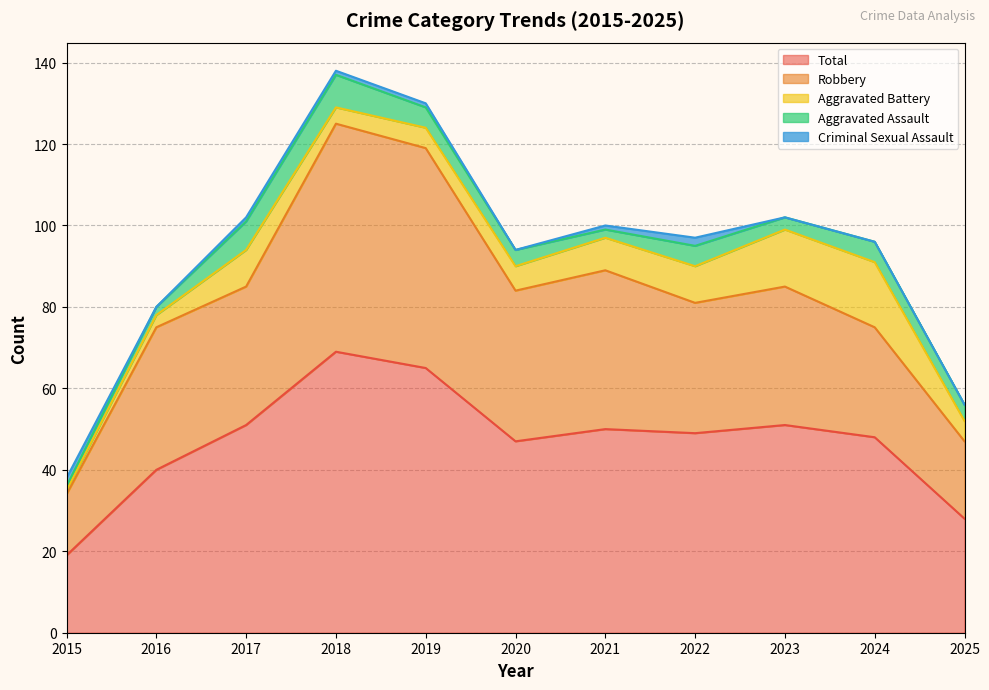

Reading left to right, what are all the values shown in this chart?

Aggravated Assault: 2015=1	2016=2	2017=7	2018=8	2019=5	2020=4	2021=2	2022=5	2023=3	2024=5	2025=4
Aggravated Battery: 2015=1	2016=3	2017=9	2018=4	2019=5	2020=6	2021=8	2022=9	2023=14	2024=16	2025=5
Criminal Sexual Assault: 2015=2	2016=0	2017=1	2018=1	2019=1	2020=0	2021=1	2022=2	2023=0	2024=0	2025=0
Robbery: 2015=15	2016=35	2017=34	2018=56	2019=54	2020=37	2021=39	2022=32	2023=34	2024=27	2025=19
Total: 2015=19	2016=40	2017=51	2018=69	2019=65	2020=47	2021=50	2022=49	2023=51	2024=48	2025=28